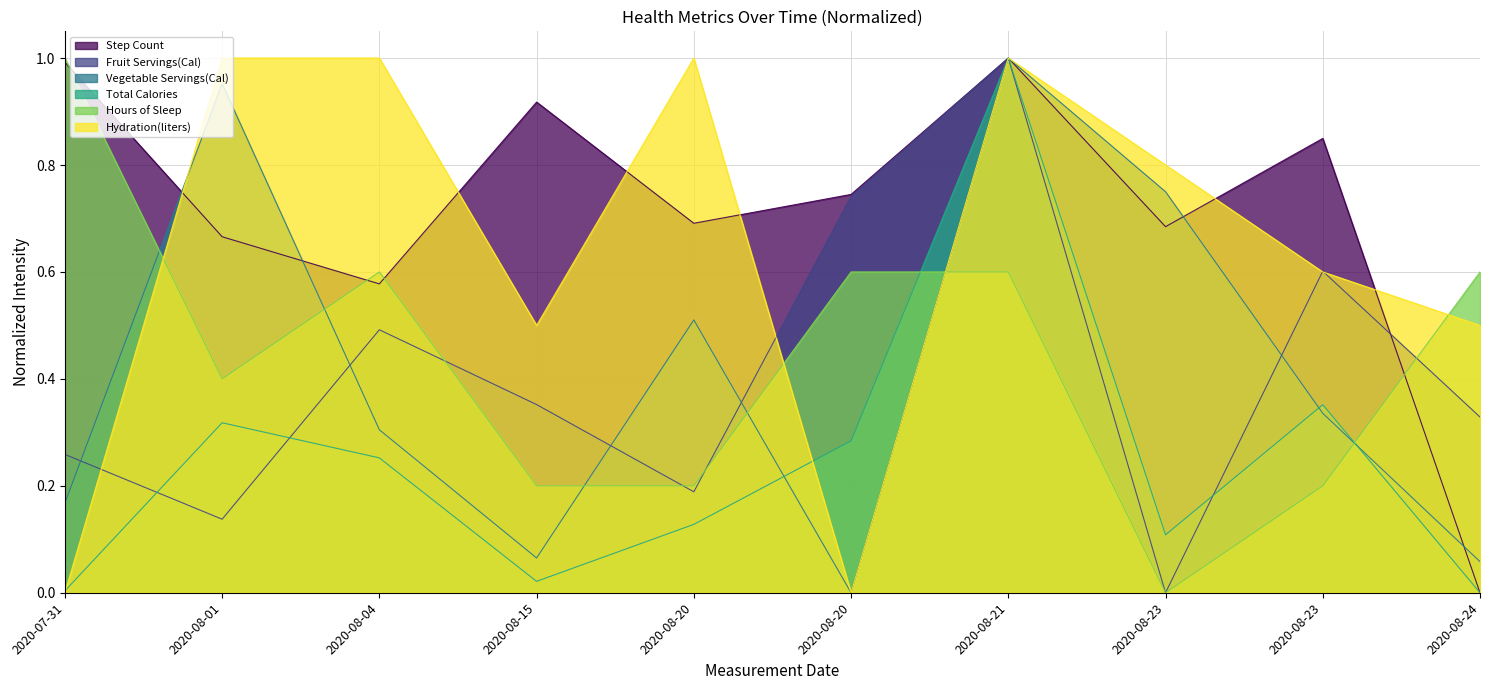

How many Fruit Servings(Cal) values are between 0 and 1?

10